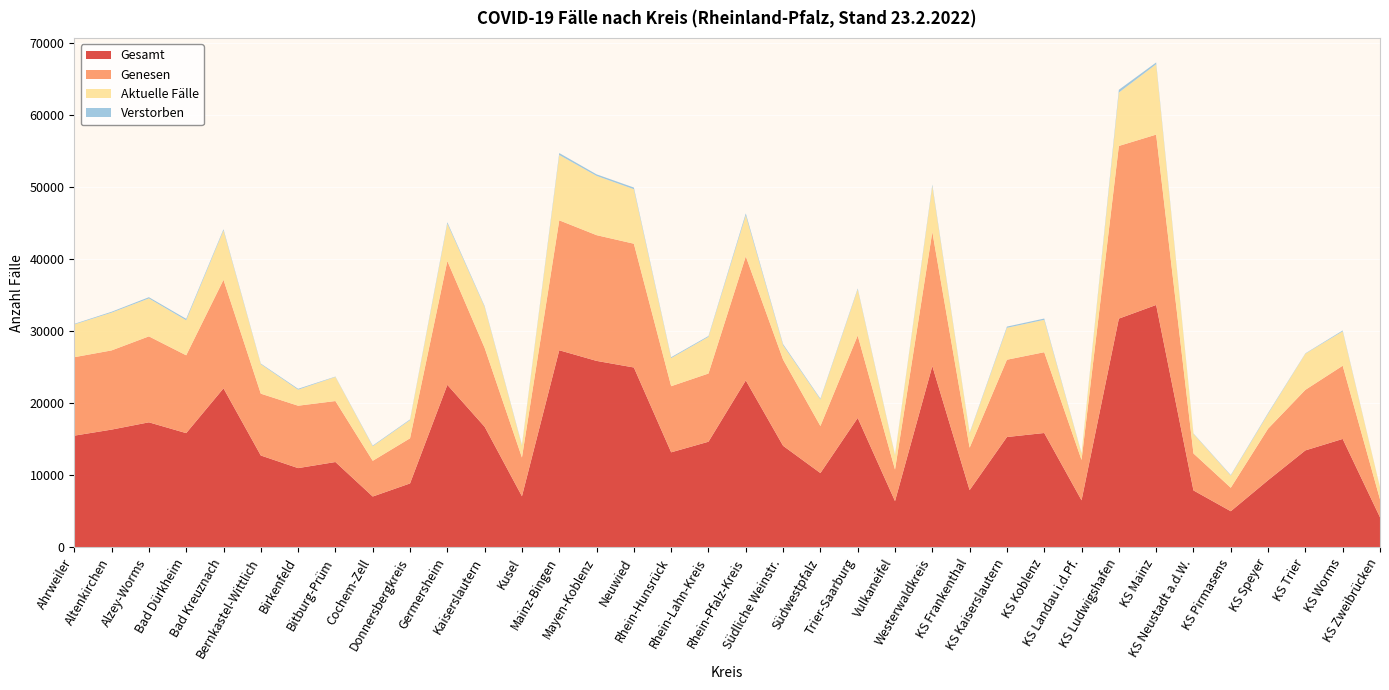

Reading left to right, what are all the values shown in this chart?

Gesamt: 15526	16367	17378	15877	22098	12770	11018	11865	7073	8891	22581	16758	7111	27389	25910	24994	13211	14684	23197	14116	10331	17984	6435	25196	7963	15336	15896	6546	31782	33680	7919	5029	9337	13480	15069	4186
Genesen: 10897	11000	11939	10810	15074	8588	8667	8470	4961	6269	17200	10955	5380	18046	17464	17191	9185	9472	17233	11970	6533	11446	4380	18628	5889	10735	11222	5605	23980	23658	5136	3263	7161	8411	10170	2499
Aktuelle Fälle: 4546	5248	5272	4869	6864	4094	2227	3347	2025	2528	5191	5688	1642	9076	8233	7573	3904	5097	5699	2003	3685	6414	1982	6359	1997	4432	4495	882	7419	9775	2729	1692	2068	5021	4776	1673
Verstorben: 83	119	167	198	160	88	124	48	87	94	190	115	89	267	213	230	122	115	265	143	113	124	73	209	77	169	179	59	383	247	54	74	108	48	123	14